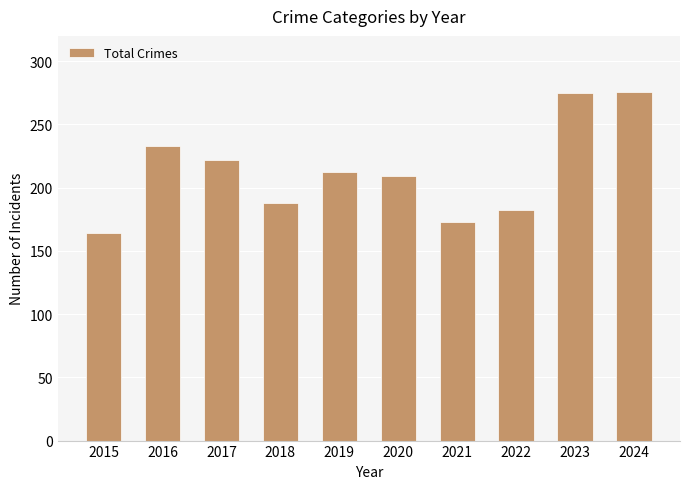

What is the greatest value displayed?

276